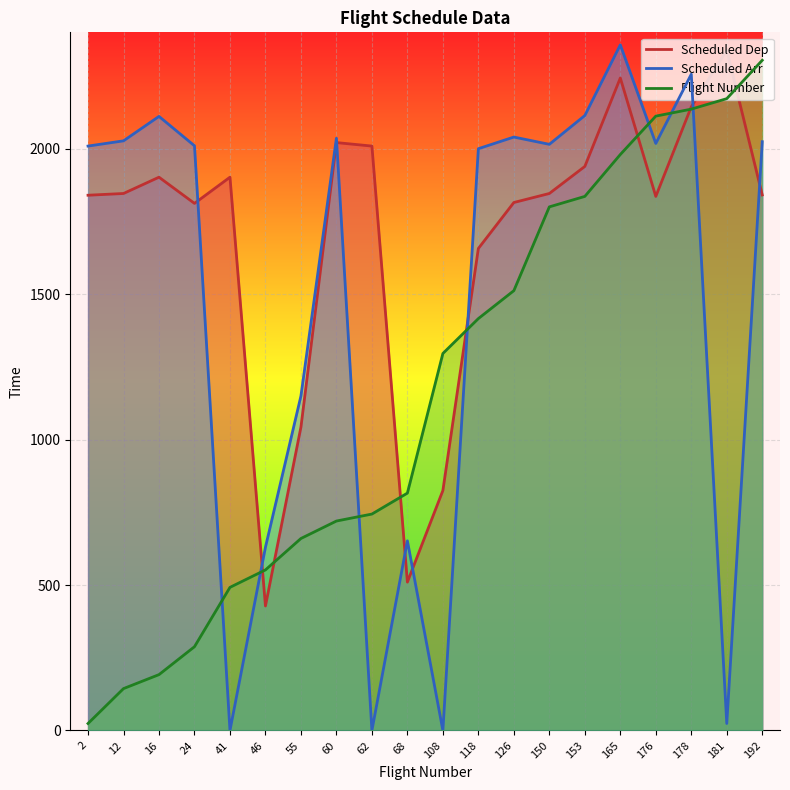

Reading left to right, list all the values displayed in this chart.

Flight Number: 2=24	12=144	16=192	24=288	41=492	46=552	55=660	60=720	62=744	68=816	108=1296	118=1416	126=1512	150=1800	153=1836	165=1980	176=2112	178=2136	181=2172	192=2304
Scheduled Dep: 2=1840	12=1846	16=1902	24=1812	41=1902	46=428	55=1043	60=2021	62=2009	68=510	108=825	118=1657	126=1815	150=1846	153=1939	165=2243	176=1836	178=2144	181=2339	192=1841
Scheduled Arr: 2=2009	12=2027	16=2111	24=2010	41=0	46=630	55=1150	60=2036	62=0	68=652	108=0	118=2000	126=2040	150=2015	153=2114	165=2357	176=2018	178=2256	181=24	192=2024